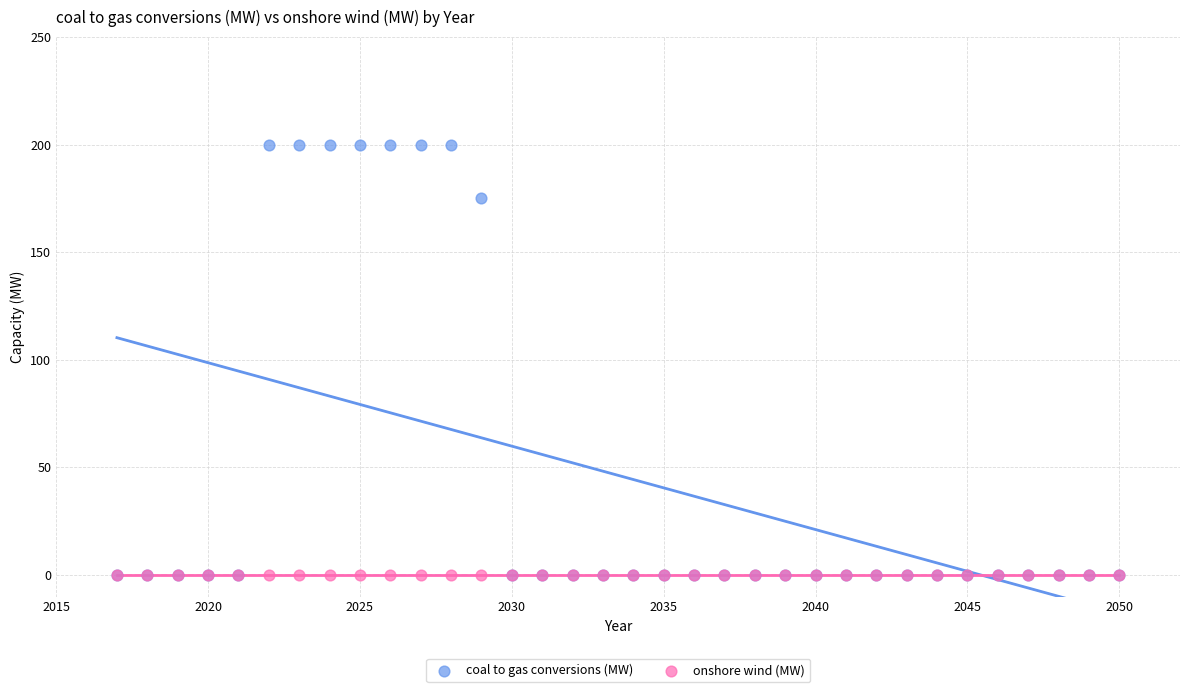

What are all the series names shown in the legend?

coal to gas conversions (MW), onshore wind (MW)